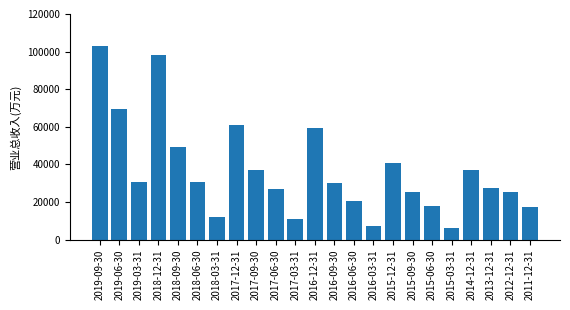

What is the label of the 6th bar from the right?

2015-06-30